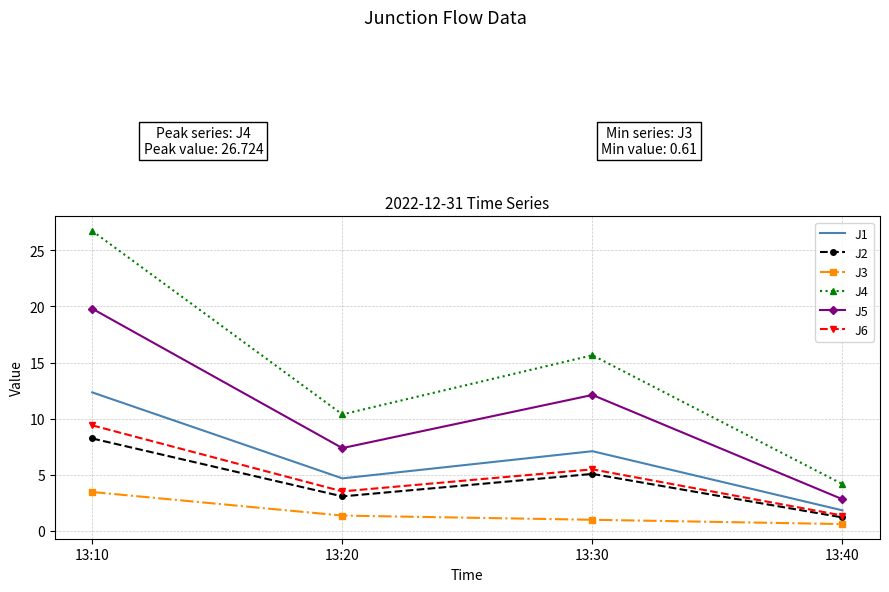

Where does the J1 series first go above 7?

13:10